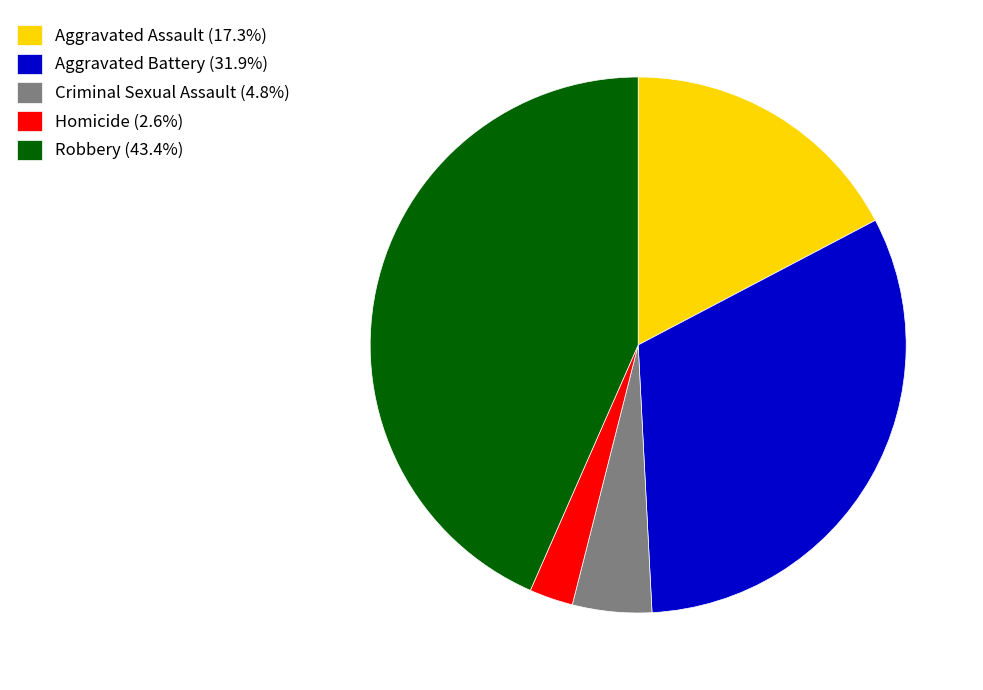

Does Homicide represent more than half of the total?

No